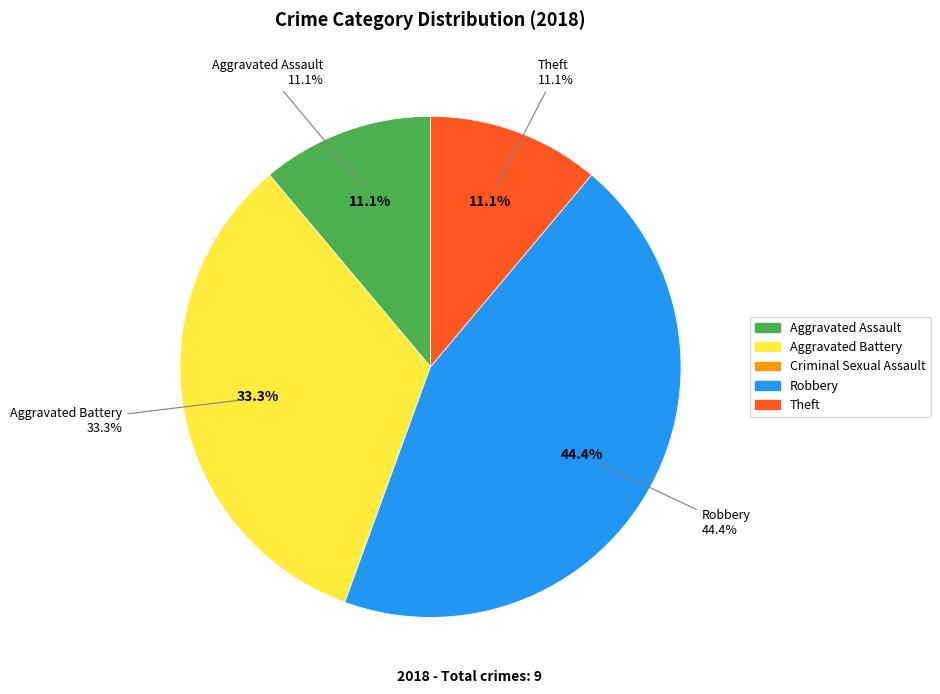

Is there any slice that represents more than half of the pie?

No